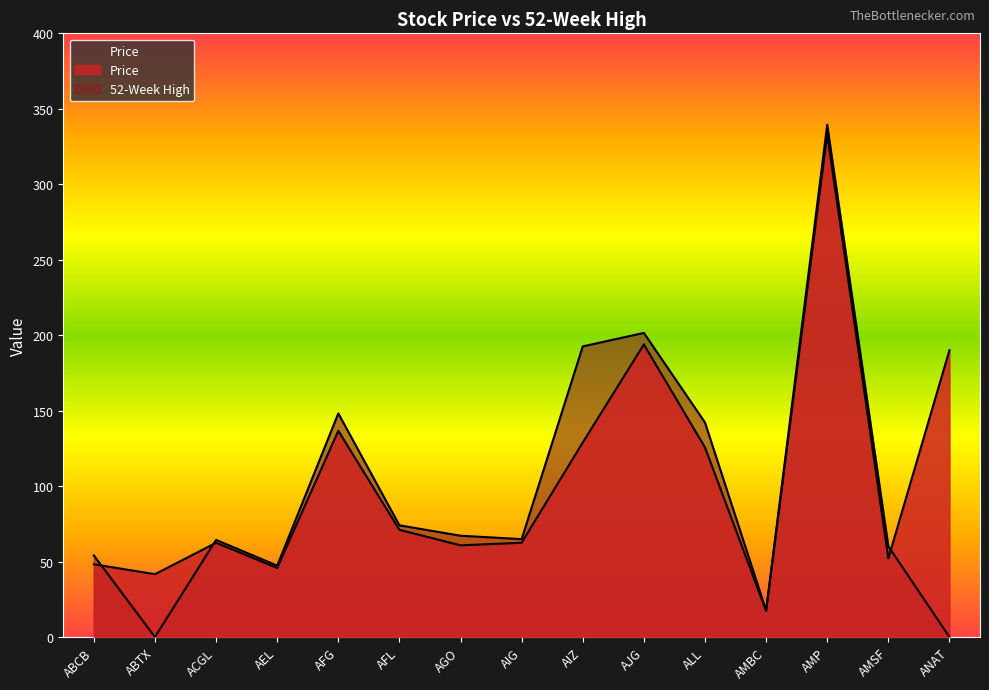

The value of Price at ABCB is 48.2. True or false?

True